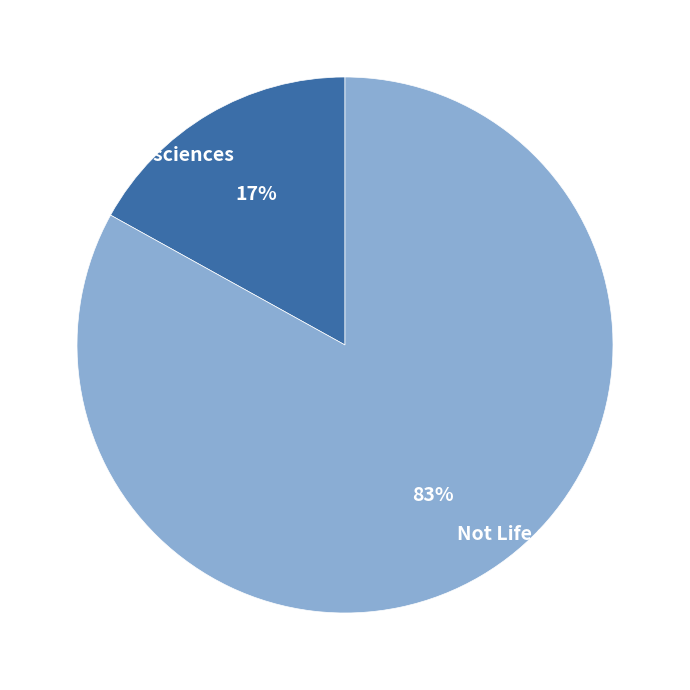

Rank the categories by value from lowest to highest.

Life sciences, Not Life sciences